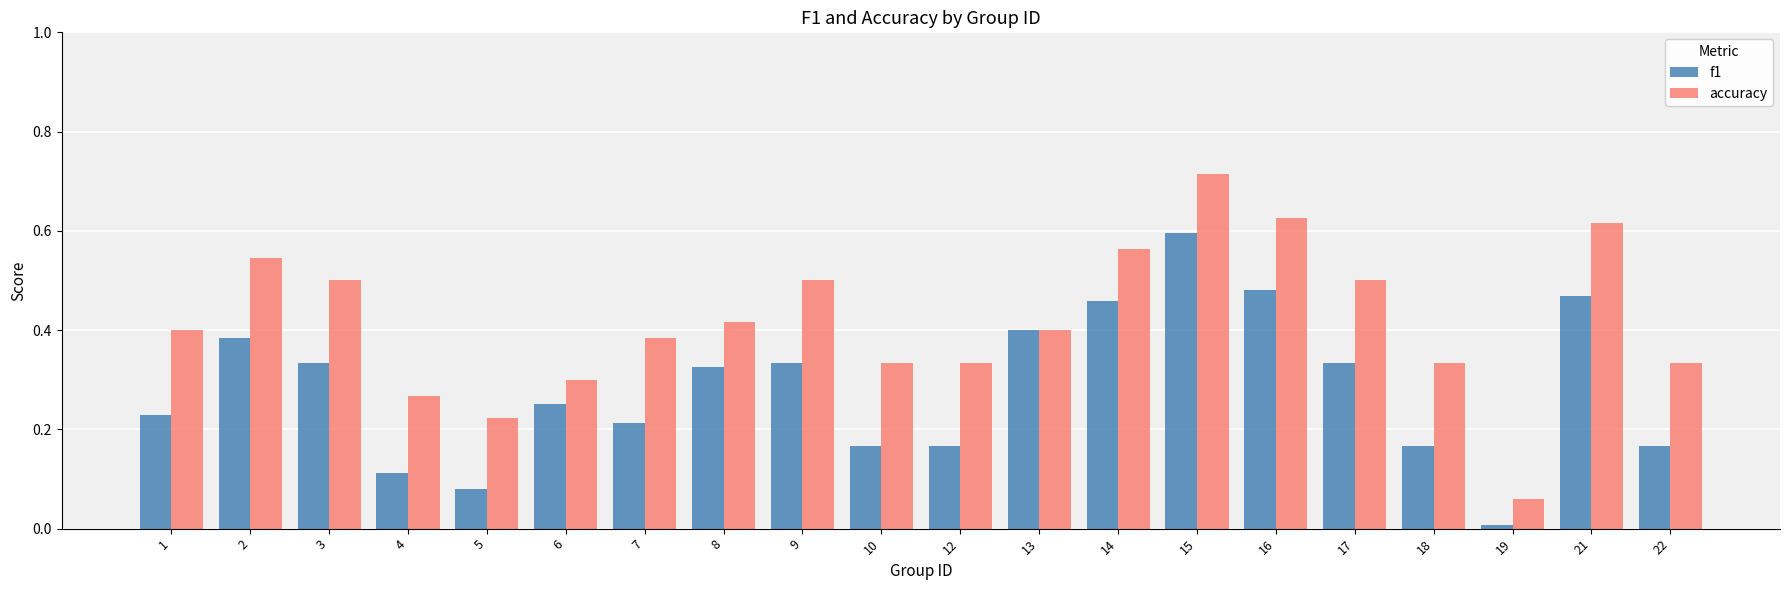

What is the sum of all accuracy values?

8.3